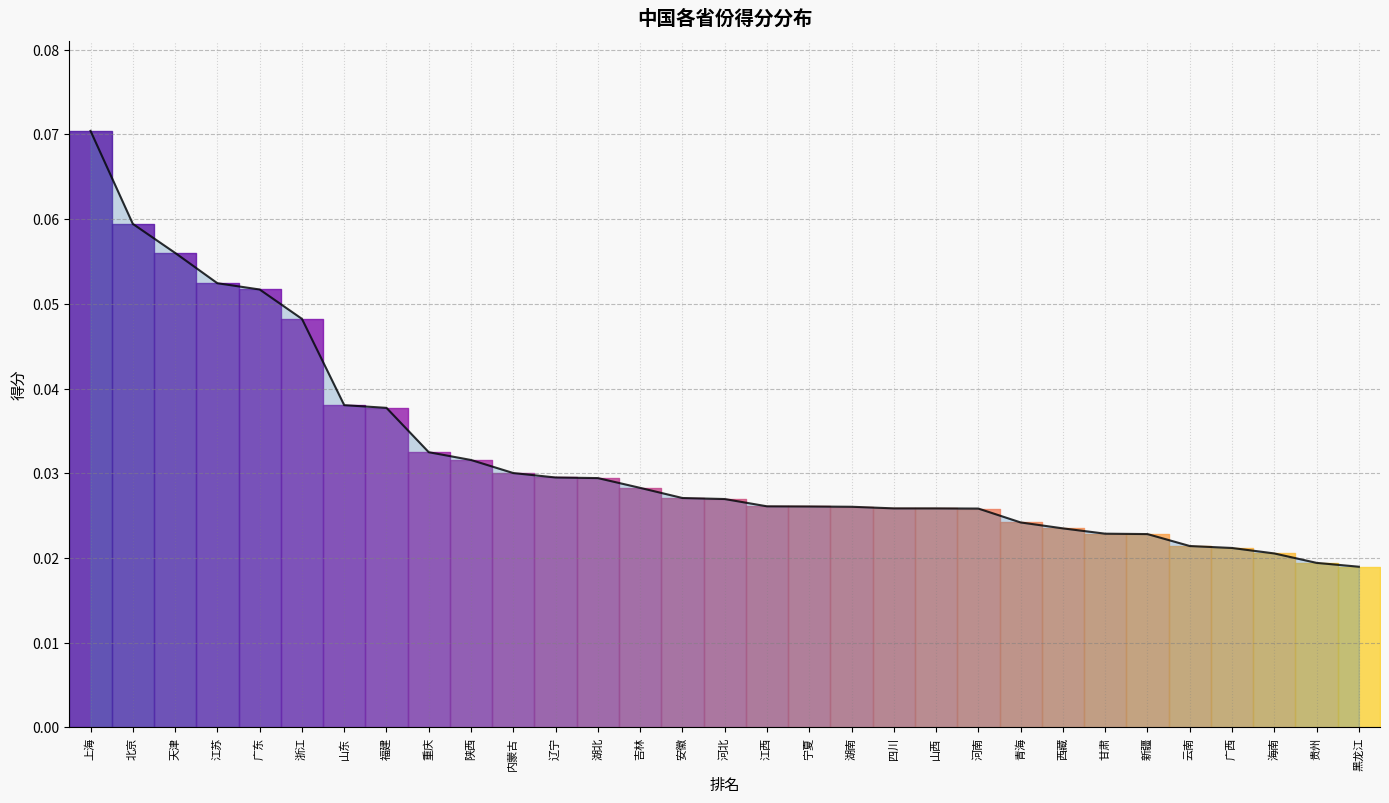

Rank the categories by value from lowest to highest.

黑龙江, 贵州, 海南, 广西, 云南, 新疆, 甘肃, 西藏, 青海, 河南, 山西, 四川, 湖南, 宁夏, 江西, 河北, 安徽, 吉林, 湖北, 辽宁, 内蒙古, 陕西, 重庆, 福建, 山东, 浙江, 广东, 江苏, 天津, 北京, 上海